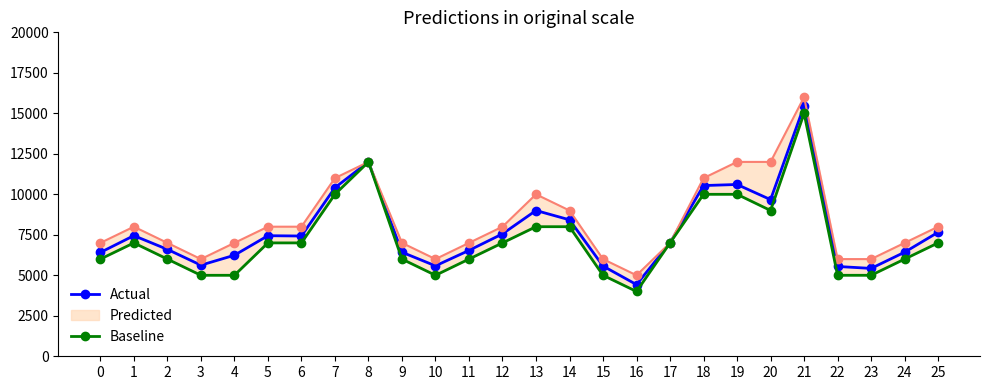

What is the value of the Actual point at the 26th from the left?

7657